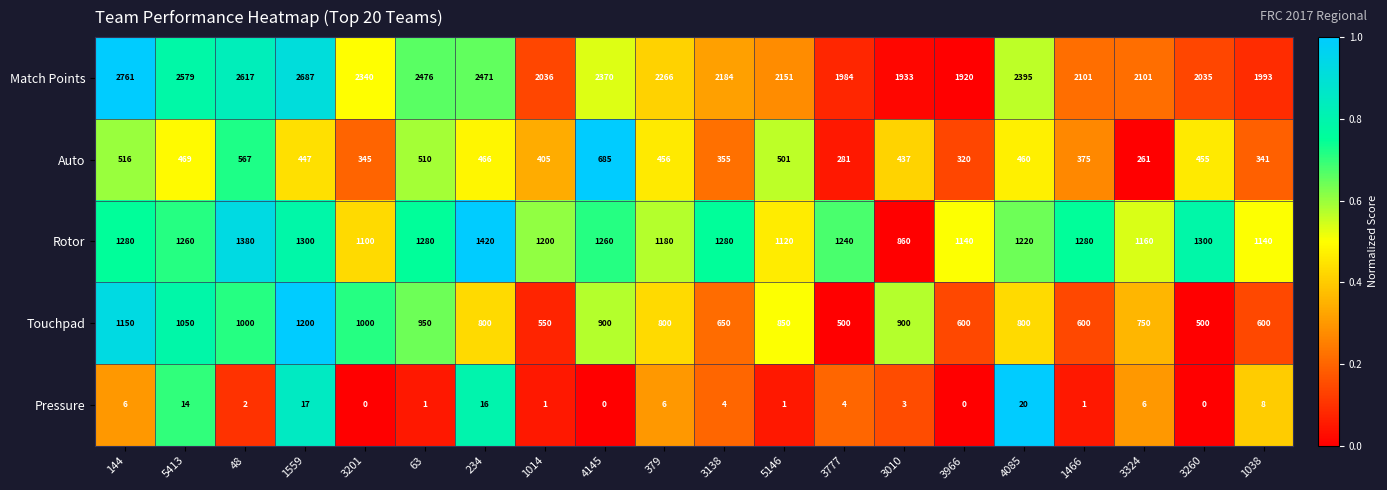

At which label does Match Points first exceed 2266?

144